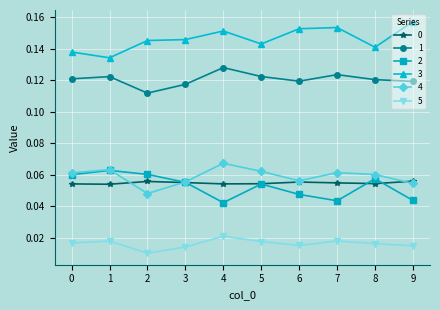

Which series has the largest total across all categories?

3